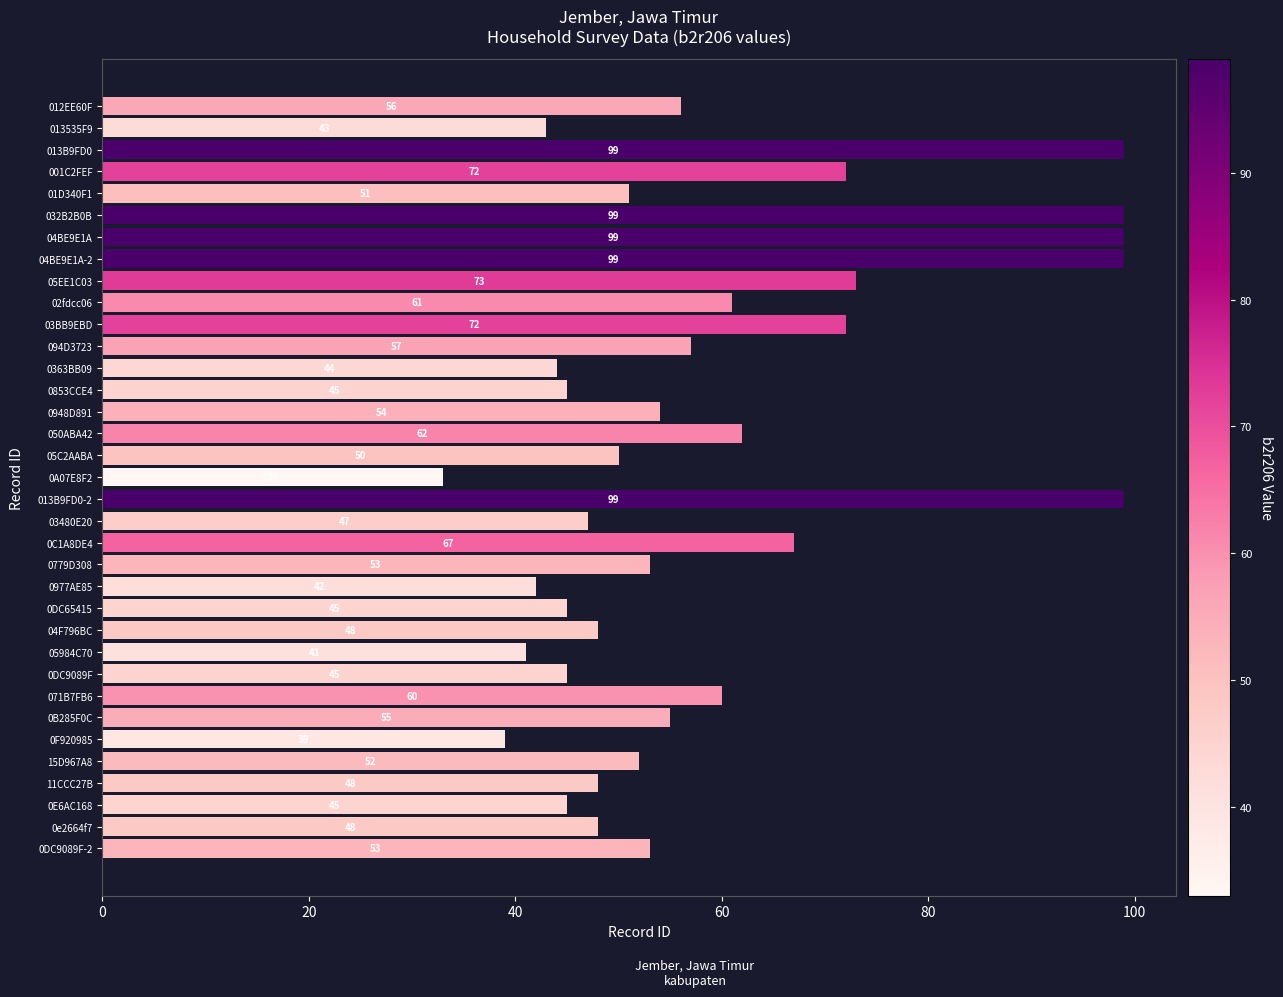

At which label is the value closest to 66?

0C1A8DE4